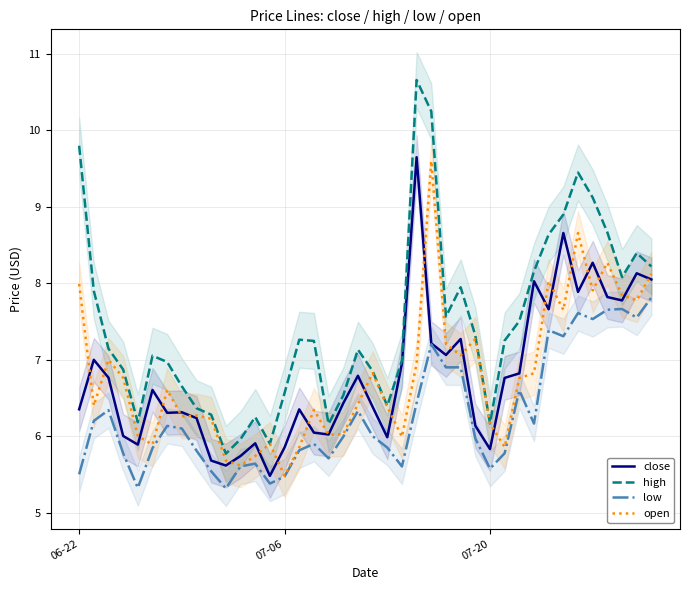

What is the minimum value for open?

5.5